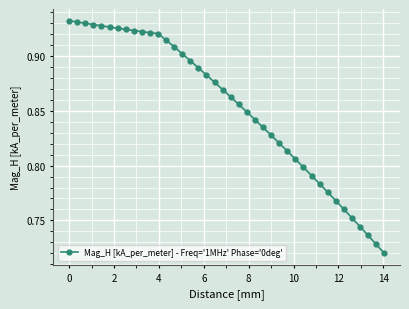

What is the difference between the maximum and minimum values?

0.2